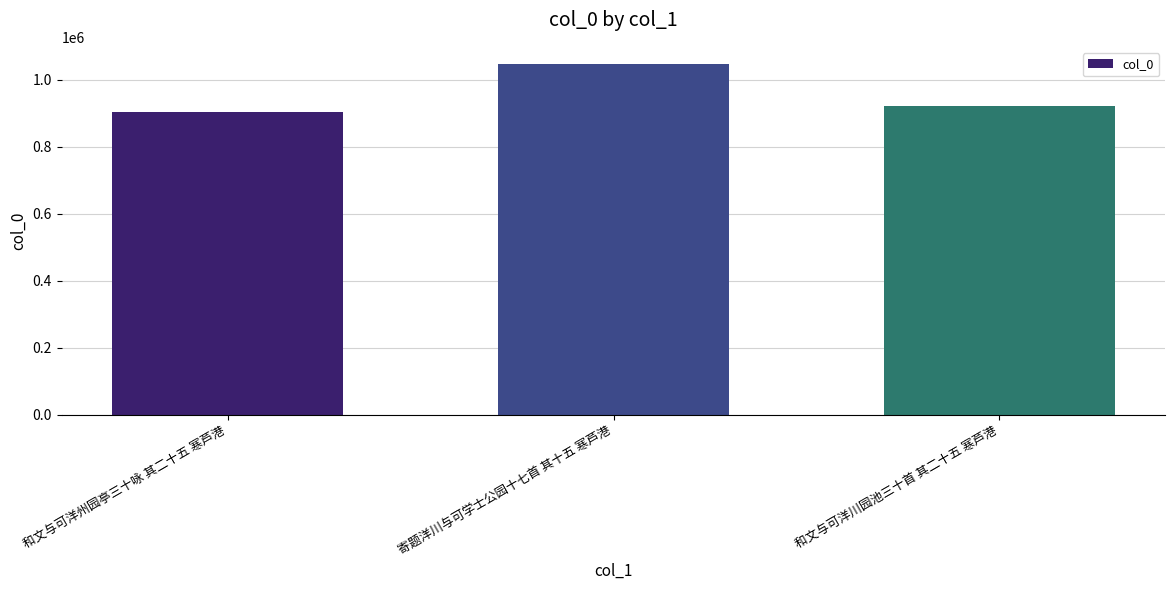

What is the average value?

956547